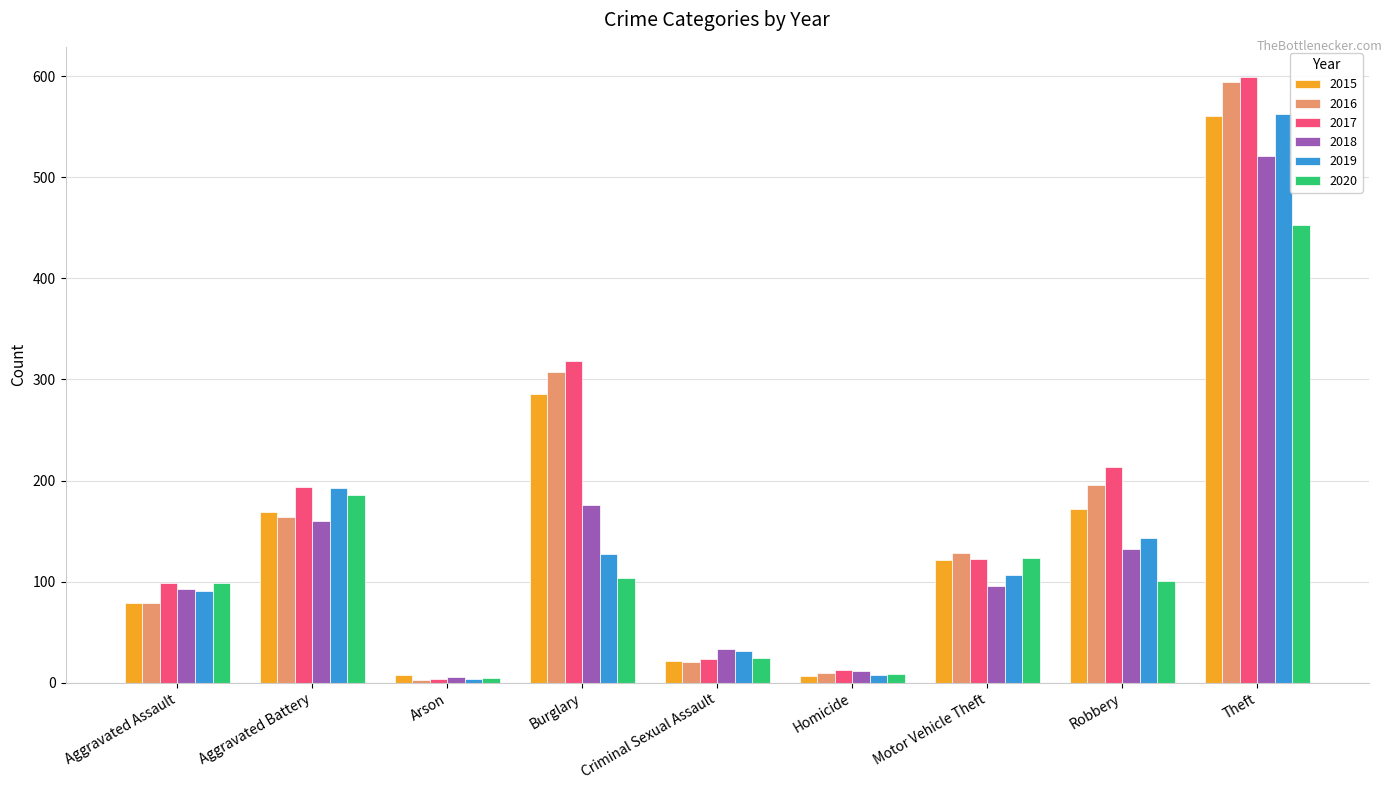

The 2018 series shows 96 at Motor Vehicle Theft. True or false?

True